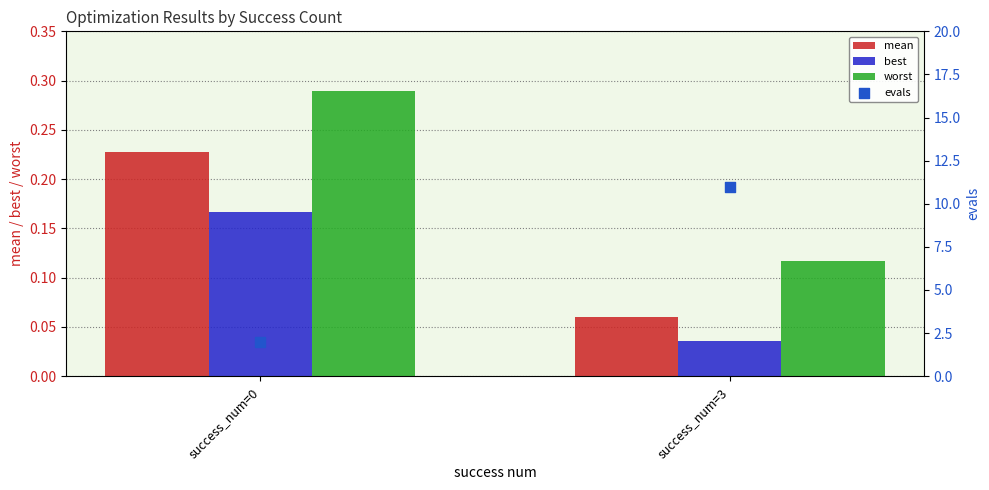

What are all the series names shown in the legend?

mean, best, worst, evals